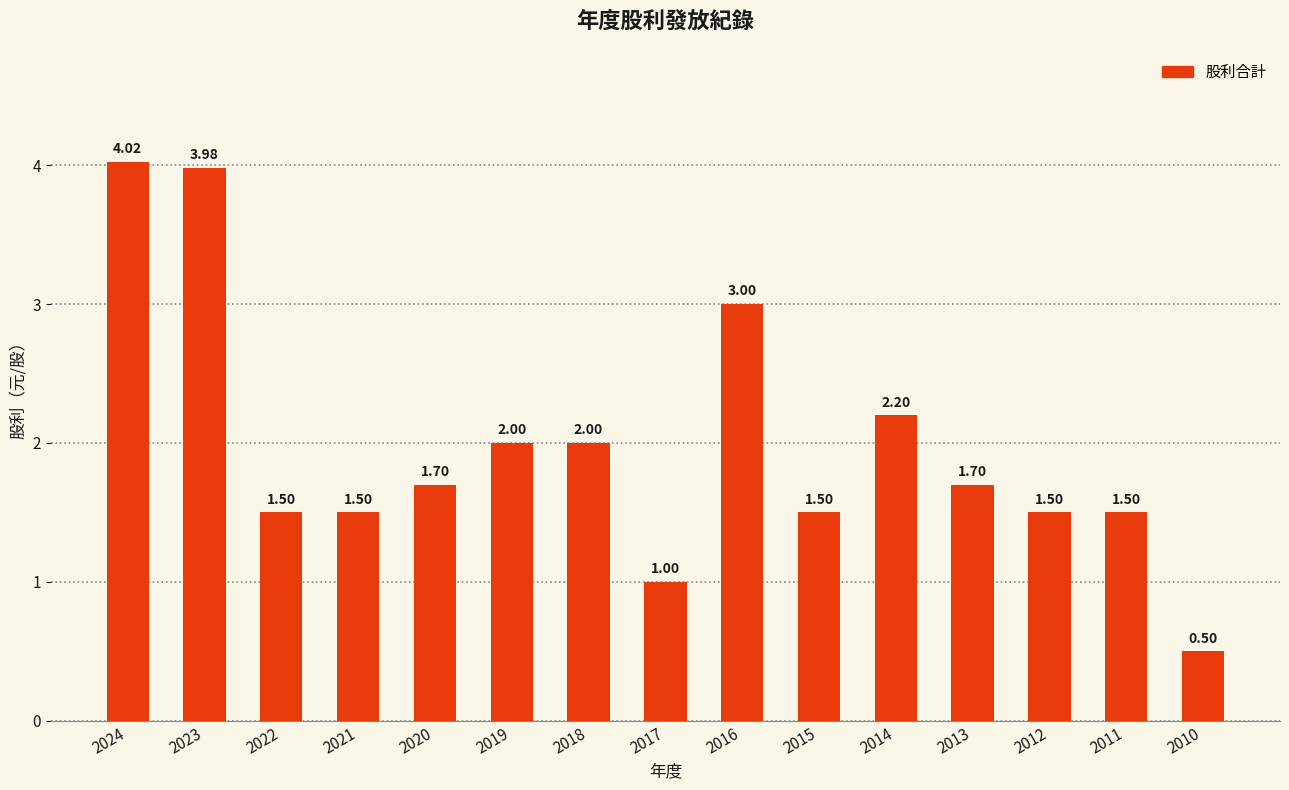

At which label does the data first exceed 1?

2024